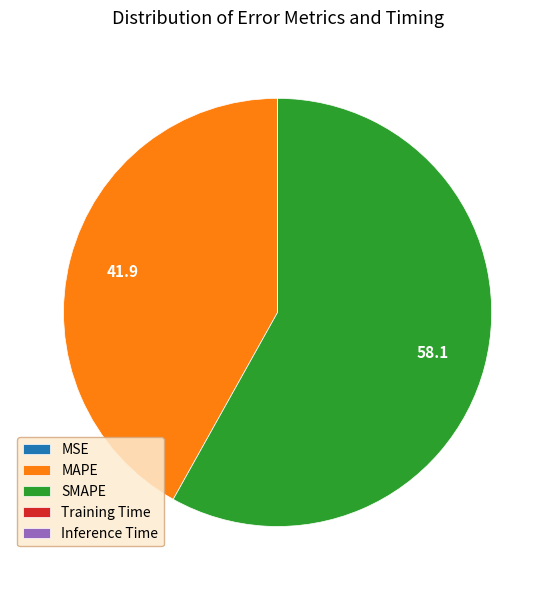

Is the sum of SMAPE and MAPE greater than half?

Yes